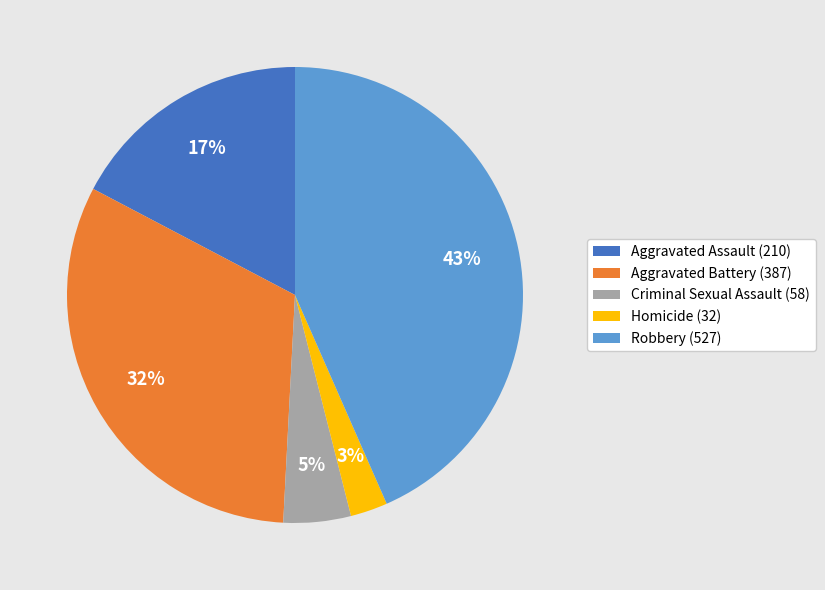

What is the largest slice in the pie chart?

Robbery